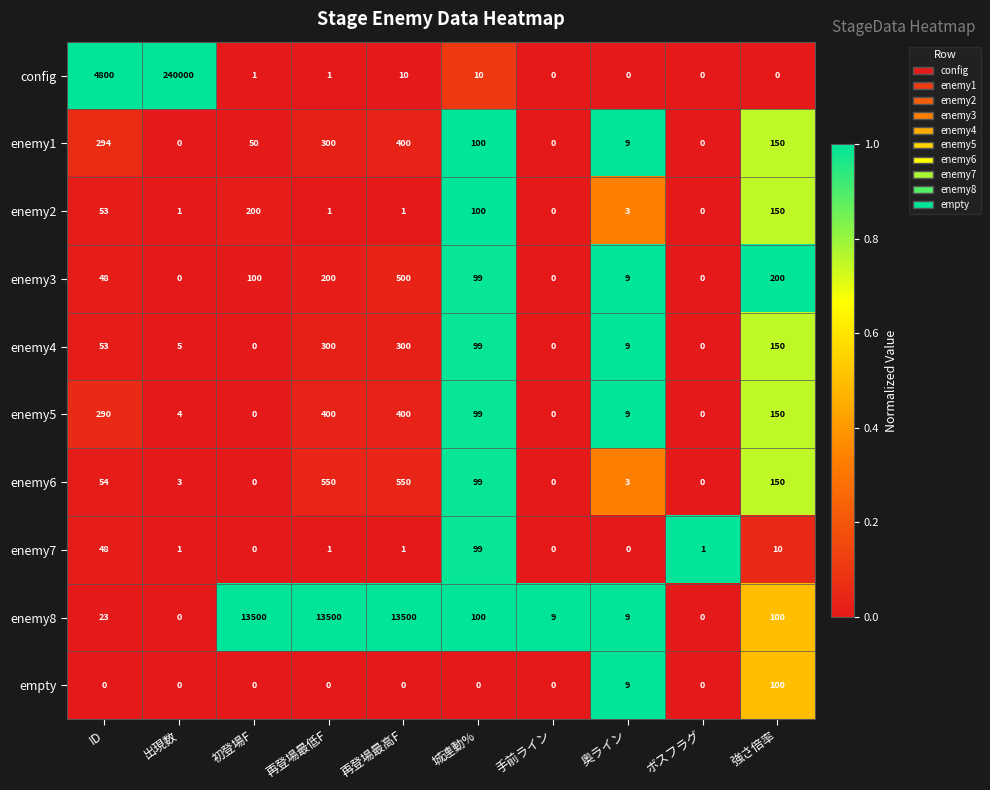

What is the total value across all series at 奥ライン?

60